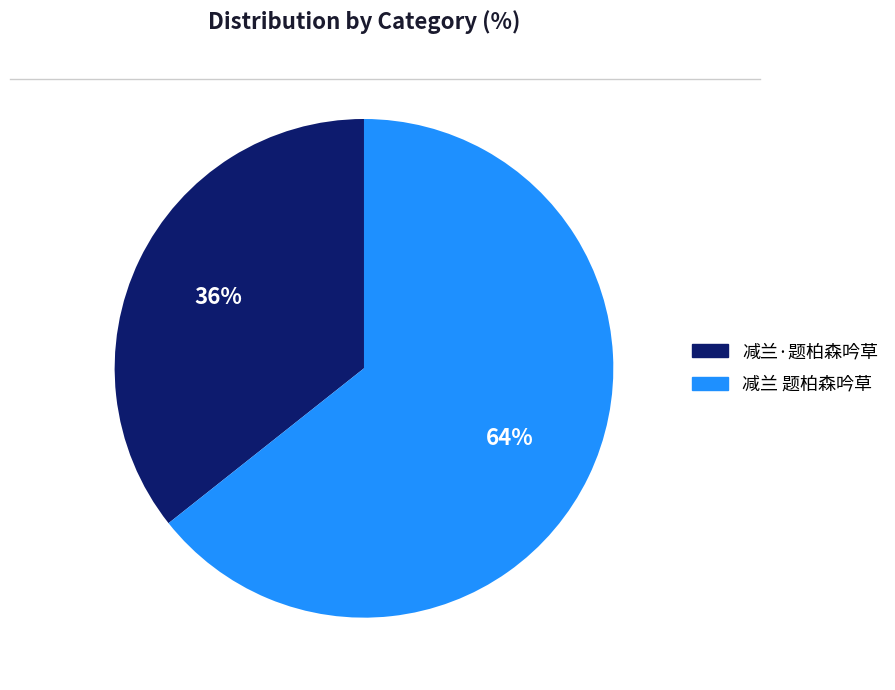

What percentage is the 减兰·题柏森吟草 slice, to the nearest percent?

36%